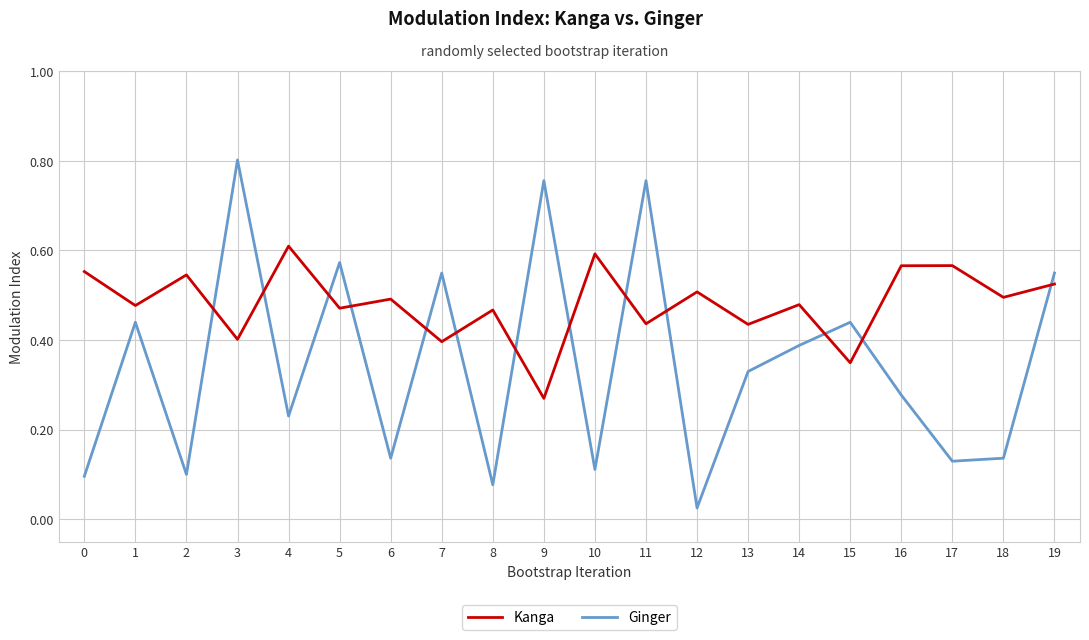

Which series has the largest range (max minus min)?

Ginger